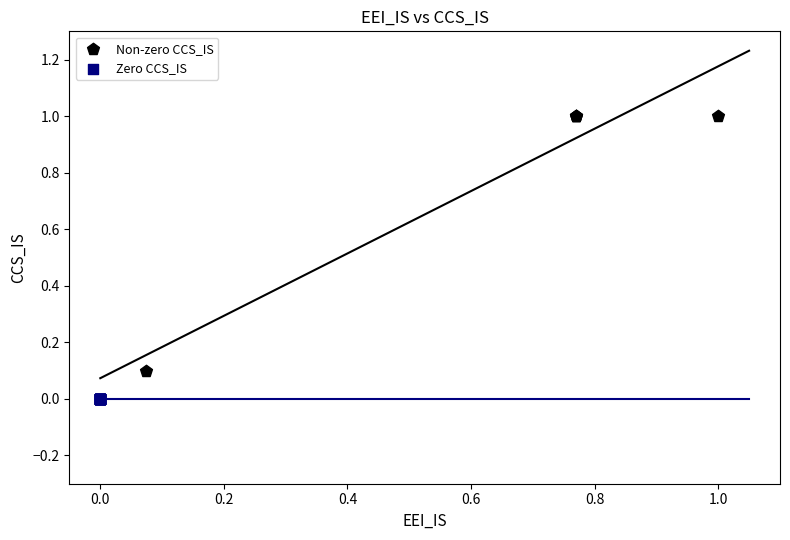

What are all the series names shown in the legend?

Non-zero CCS_IS, Zero CCS_IS